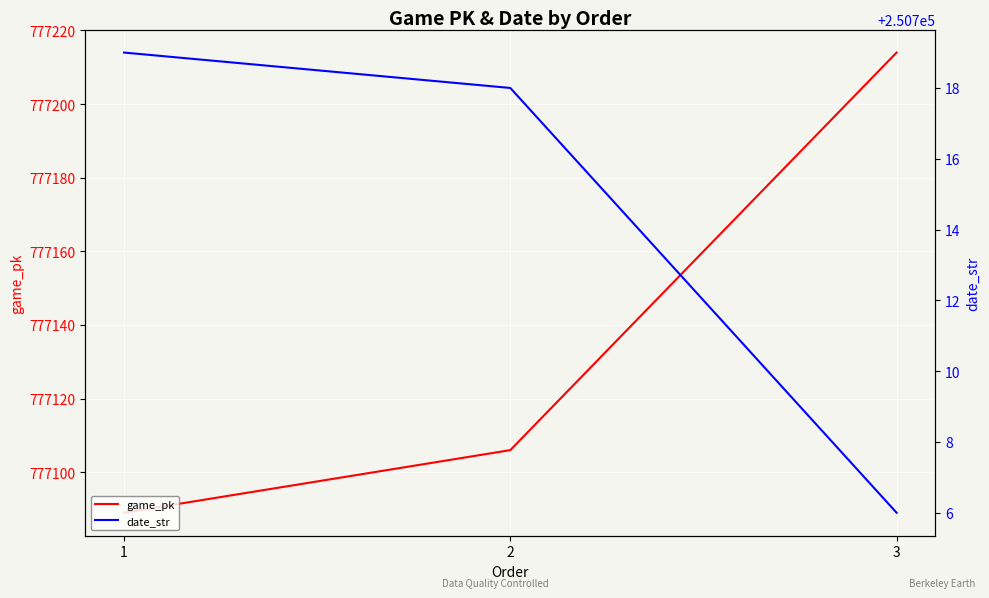

Rank the series at 3 from highest to lowest value.

game_pk, date_str